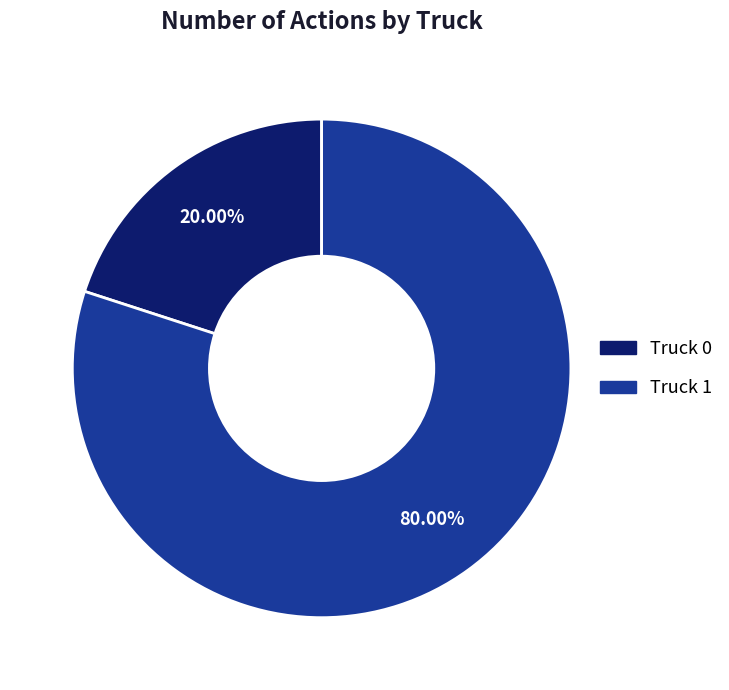

What portion of the pie excludes Truck 0?

80.0%